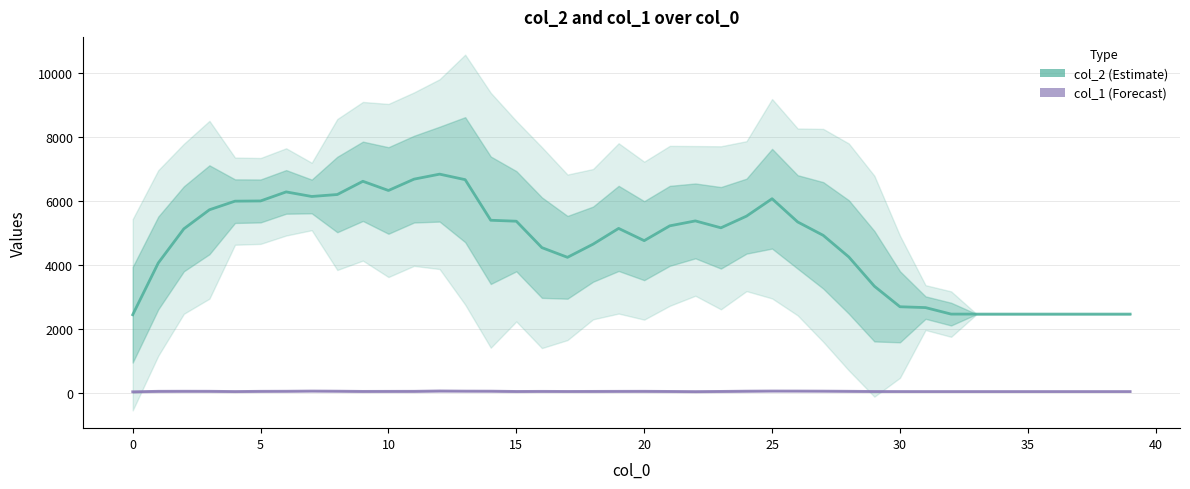

Does the chart have visible grid lines?

Yes